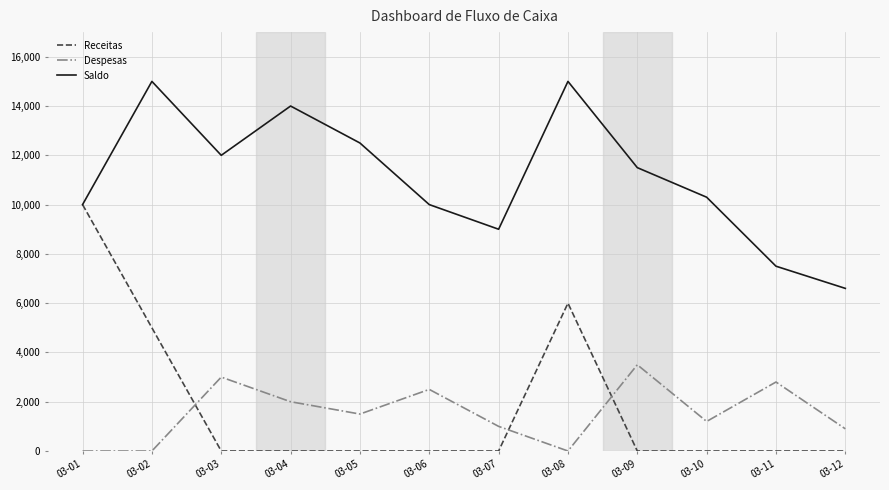

What are all the series names shown in the legend?

Receitas, Despesas, Saldo